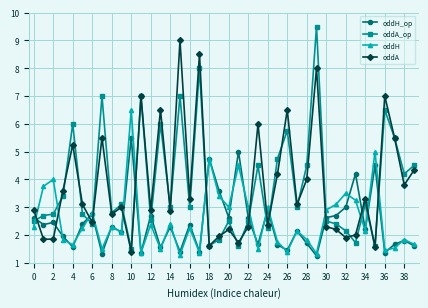

What is the difference between the maximum and minimum values in the oddH series?

5.2